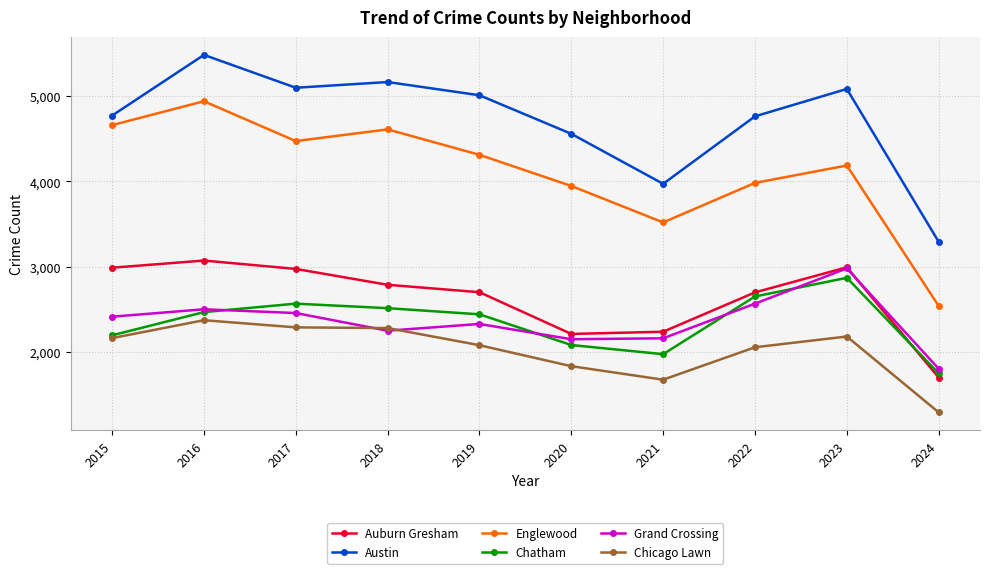

At which label does Auburn Gresham first exceed 2787?

2015